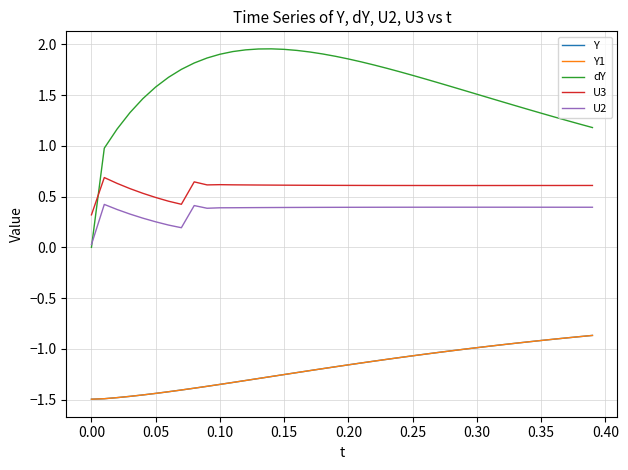

Is this an area chart (filled region under the line)?

No